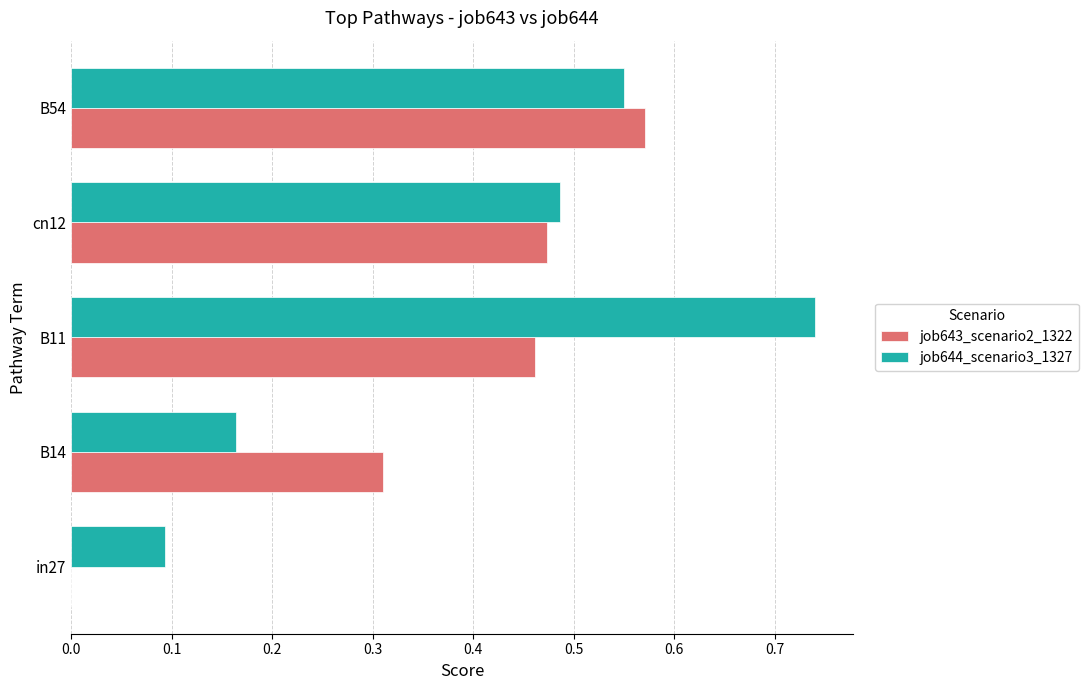

Is it true that job643_scenario2_1322 equals -0.2 at in27?

False